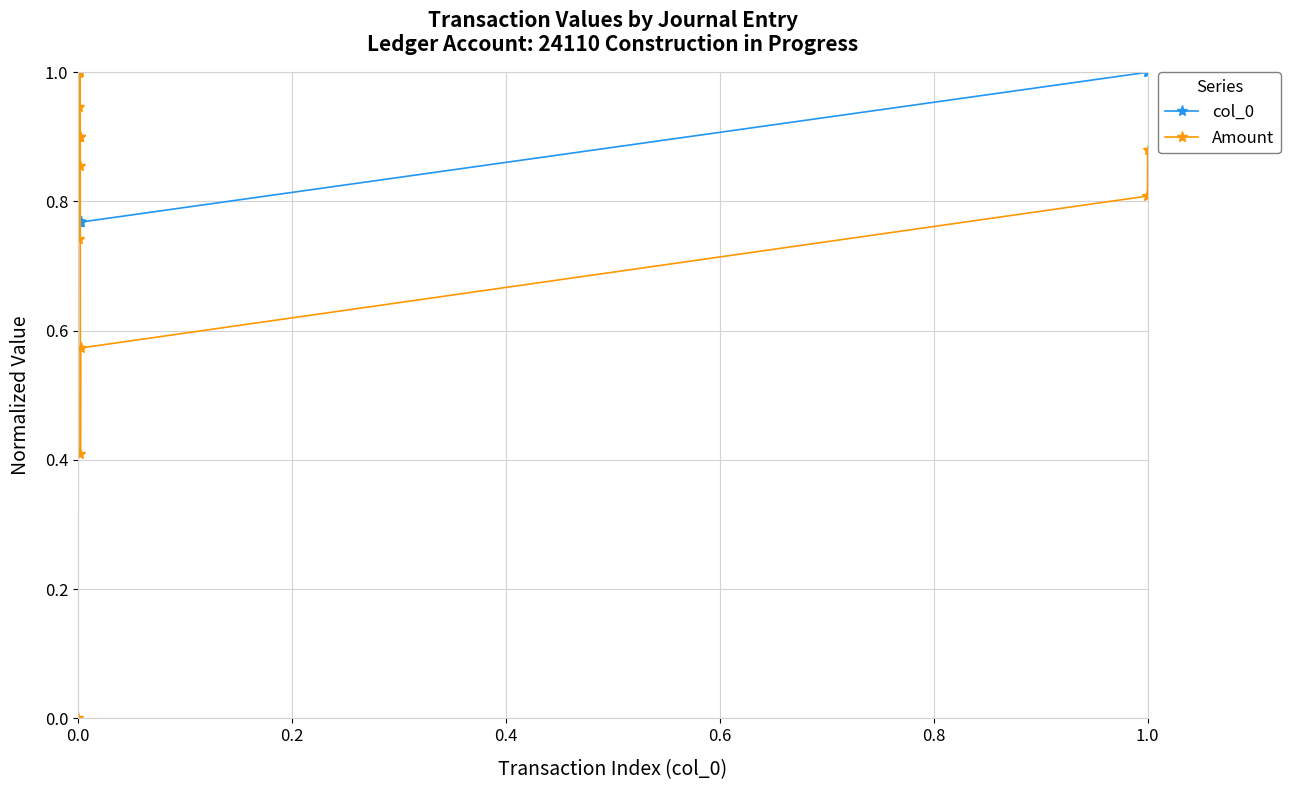

After their last crossing, which series has the higher values: Amount or col_0?

col_0